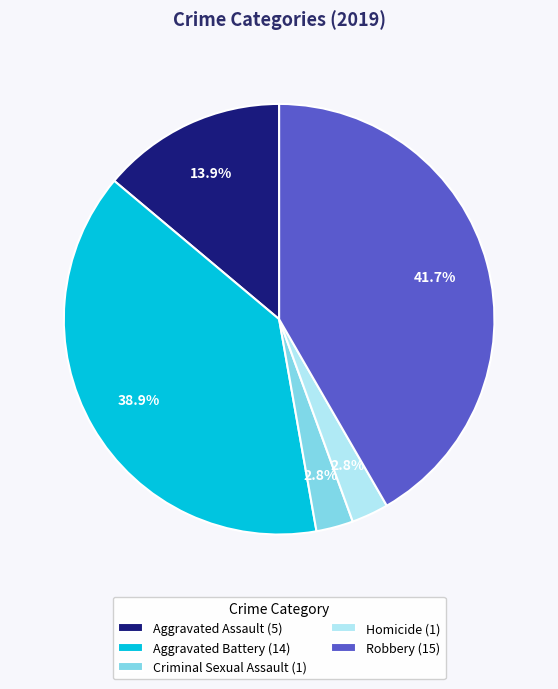

Is there a majority slice in this chart?

No